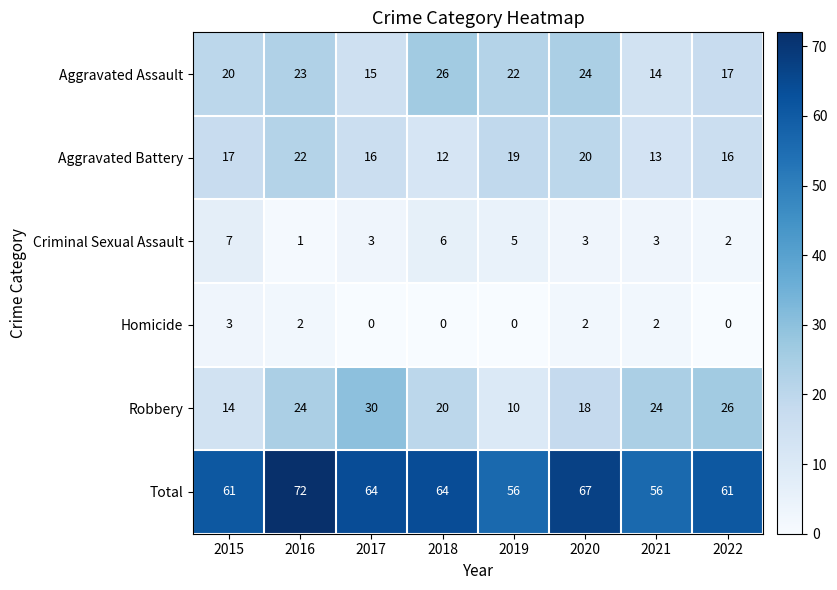

Which series has the largest total across all categories?

Total